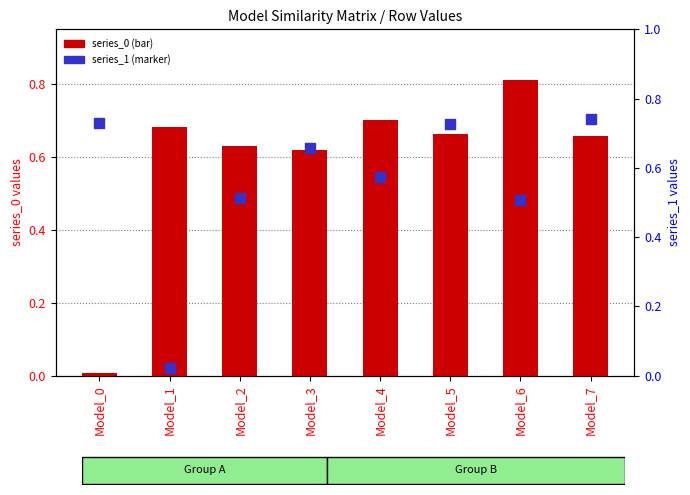

Which series reaches the minimum Y coordinate?

series_0